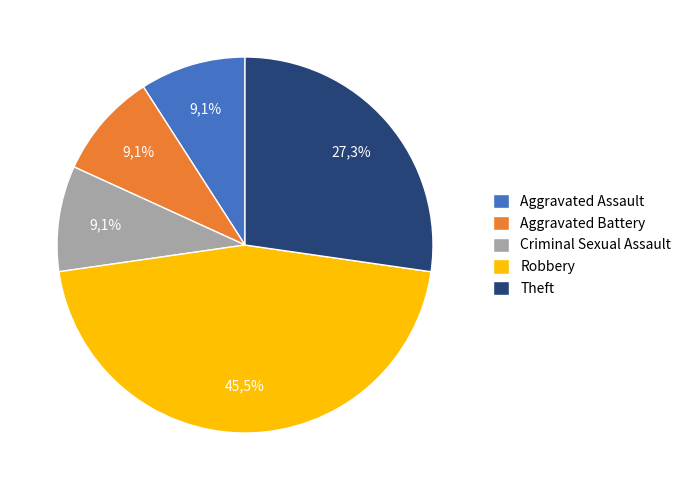

What percentage is the Robbery slice, to the nearest percent?

45%